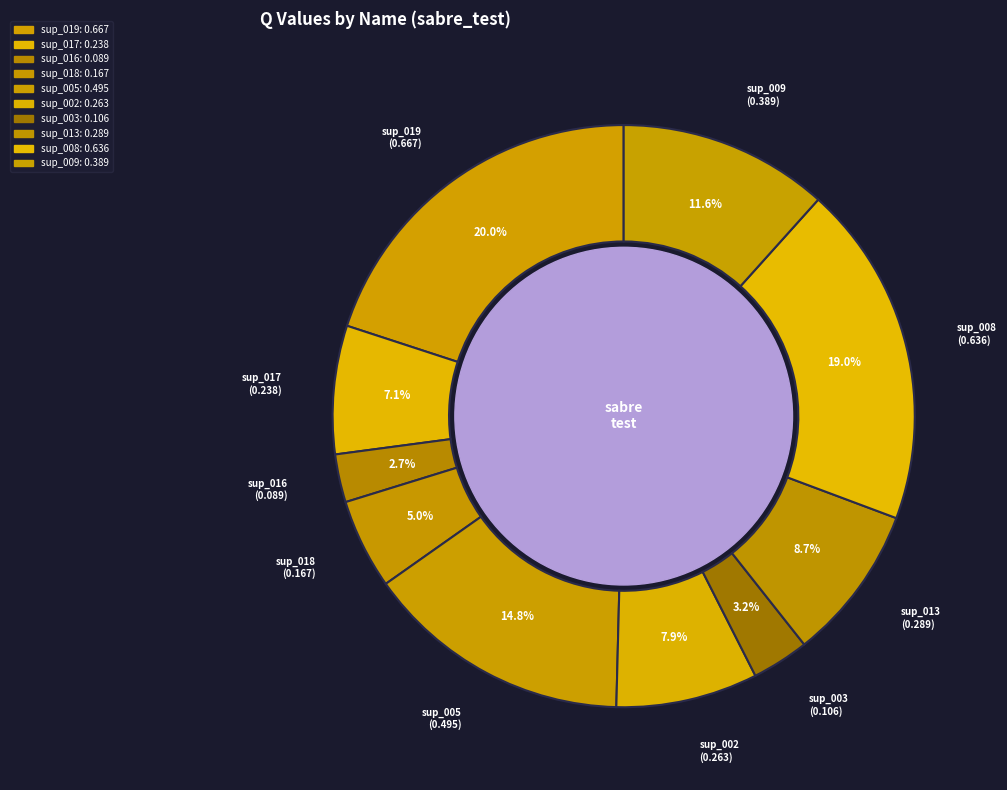

True or false: sup_018 accounts for 1% of the total.

False